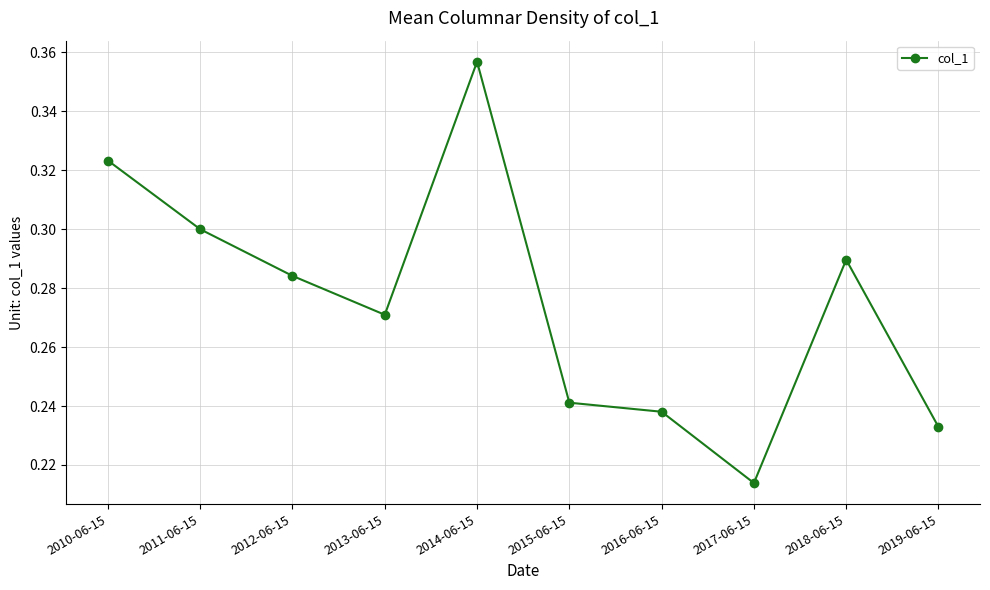

Rank the categories by value from highest to lowest.

2014-06-15, 2010-06-15, 2011-06-15, 2018-06-15, 2012-06-15, 2013-06-15, 2015-06-15, 2016-06-15, 2019-06-15, 2017-06-15